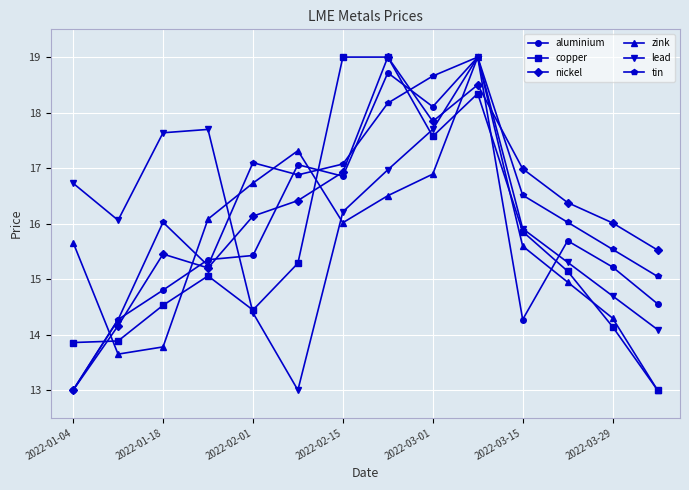

True or false: zink and nickel cross at least once.

True